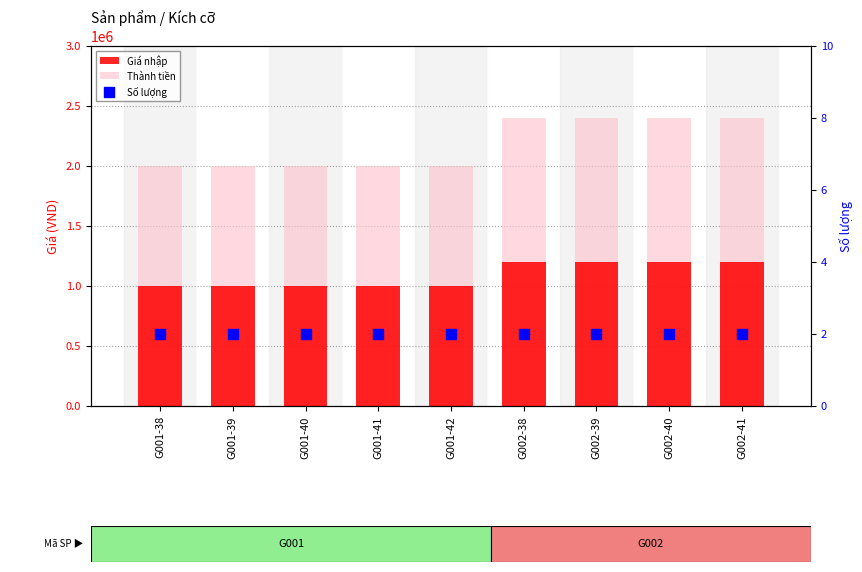

What are all the series names shown in the legend?

Giá nhập, Thành tiền, Số lượng